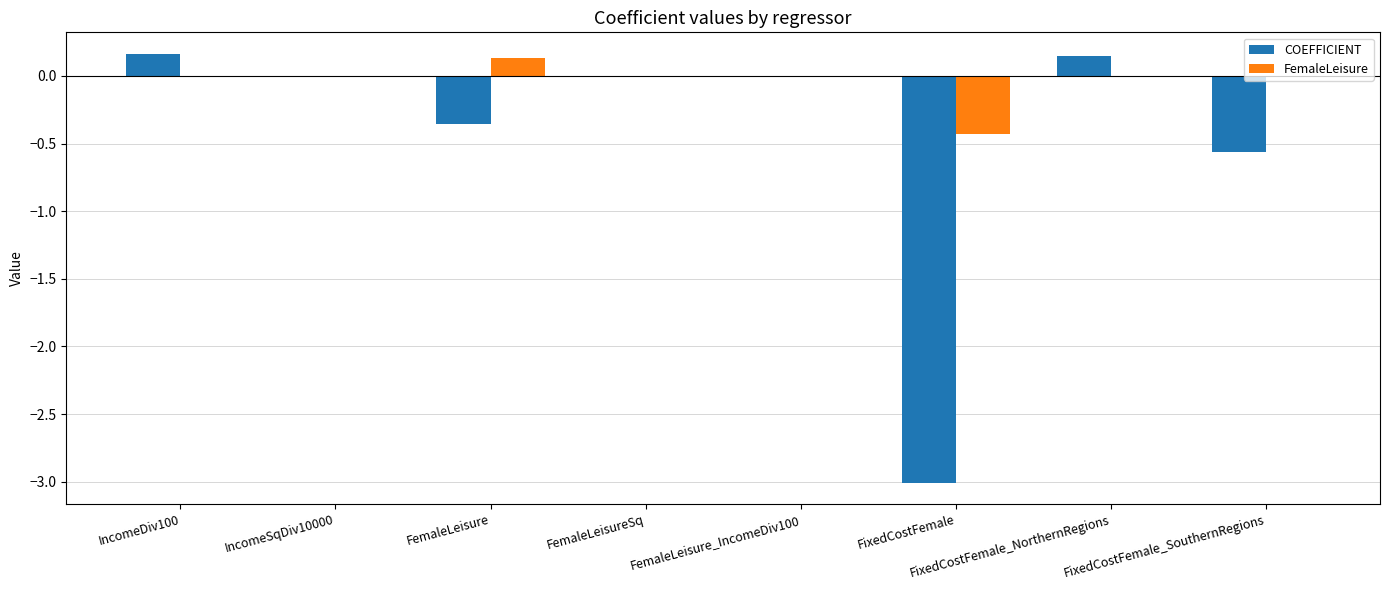

Between FemaleLeisureSq and FixedCostFemale_SouthernRegions, which series saw the biggest shift?

COEFFICIENT